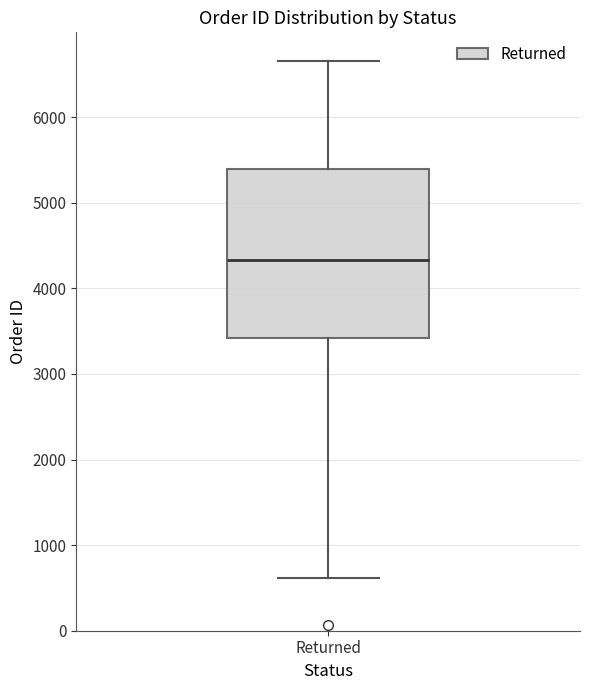

Transcribe this box plot: give where the median line is, the range the box spans, and where the two whiskers end, as read against the y-axis. The values are not printed on the chart, so give them approximately, as read against the axis.

median 4300, box 3400 to 5400, whiskers 600 to 6700